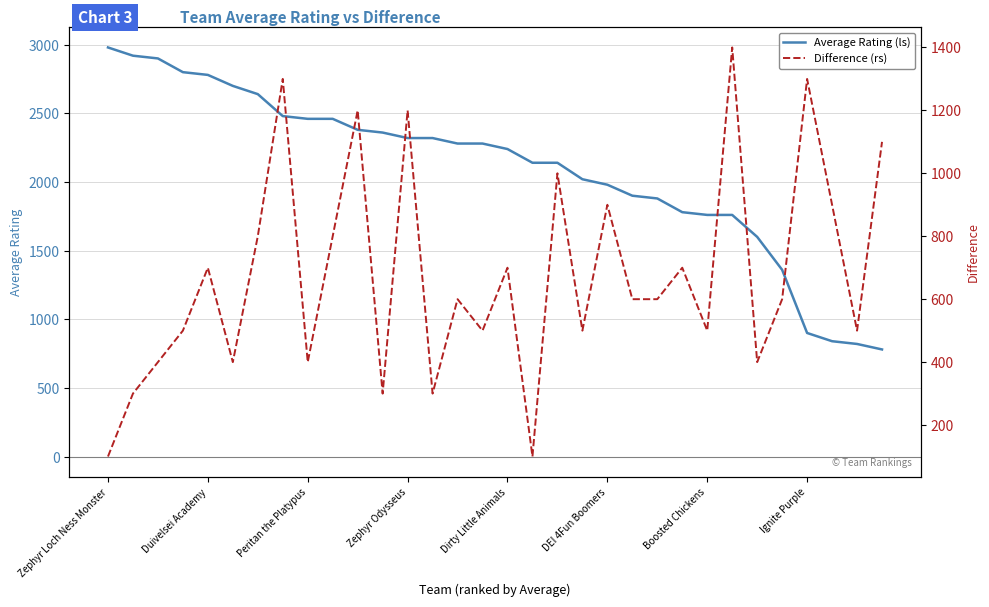

Where is Difference (rs) nearest to the value 750?

Duivelsei Academy